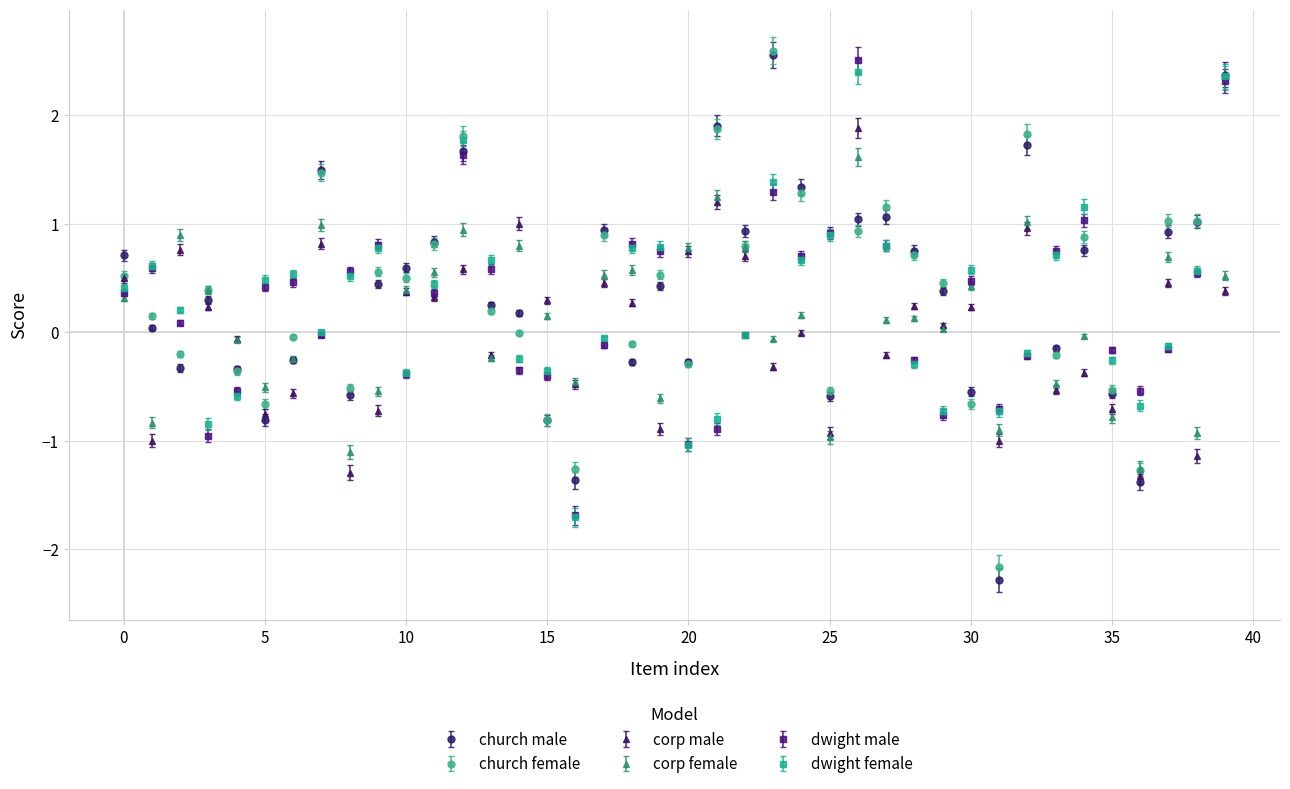

True or false: church male has more than 2 interior local peaks.

True